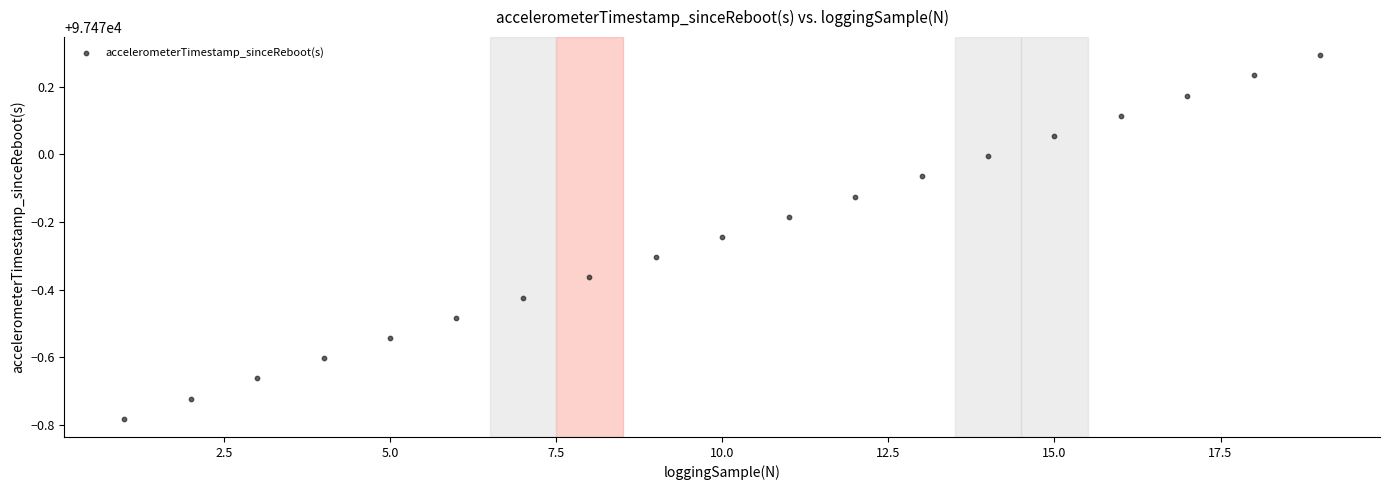

What is the range of Y values (max minus min)?

1.1